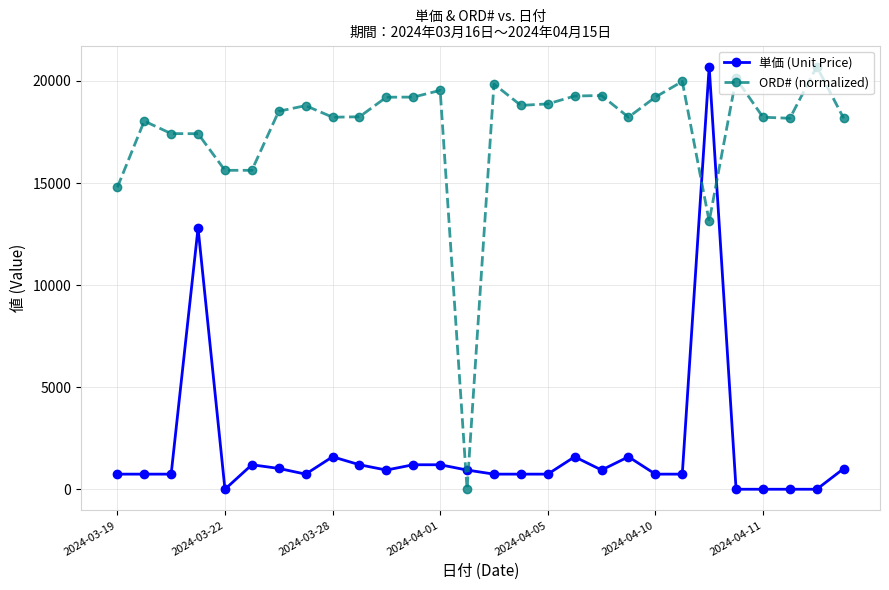

True or false: 単価 (Unit Price) has more than 1 points higher than both neighbors.

True